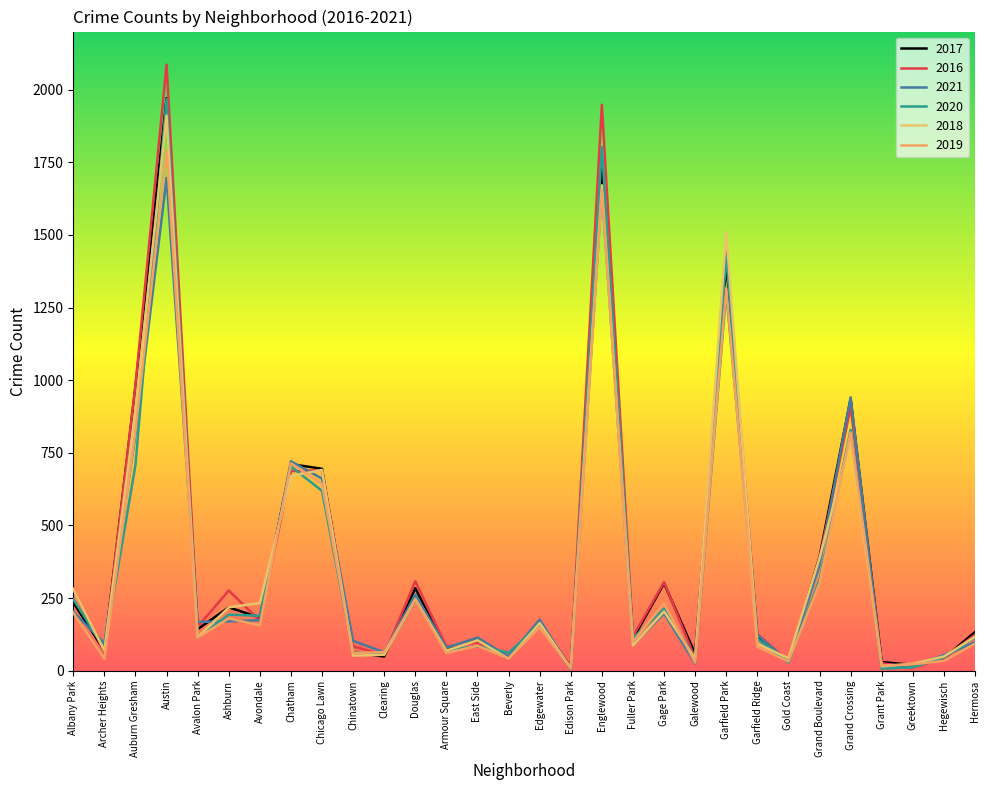

Between Armour Square and Hermosa, which series saw the biggest shift?

2017